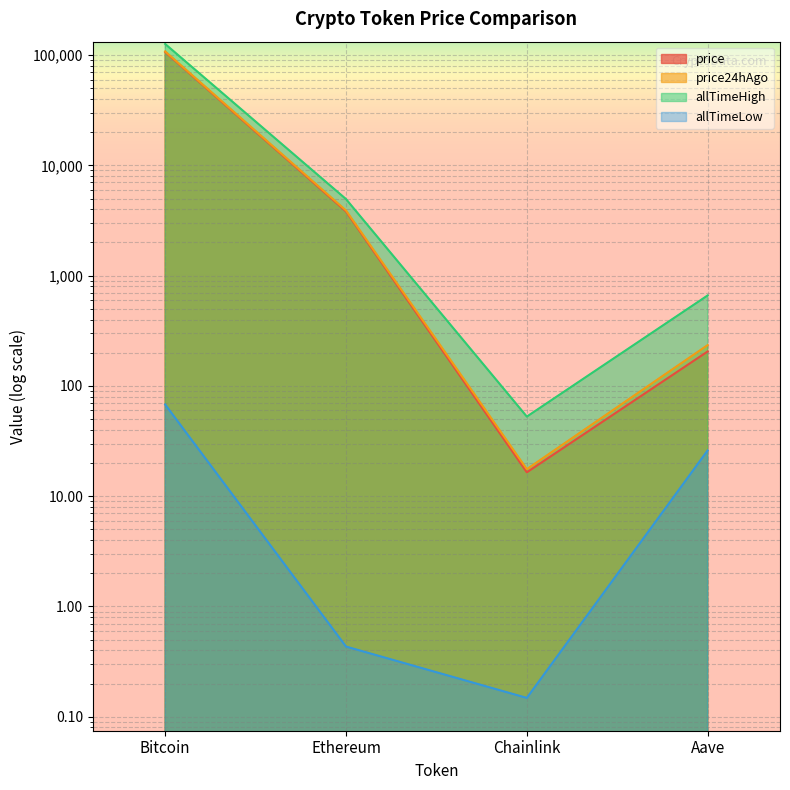

True or false: price24hAgo has a value of 807.9 at Ethereum.

False